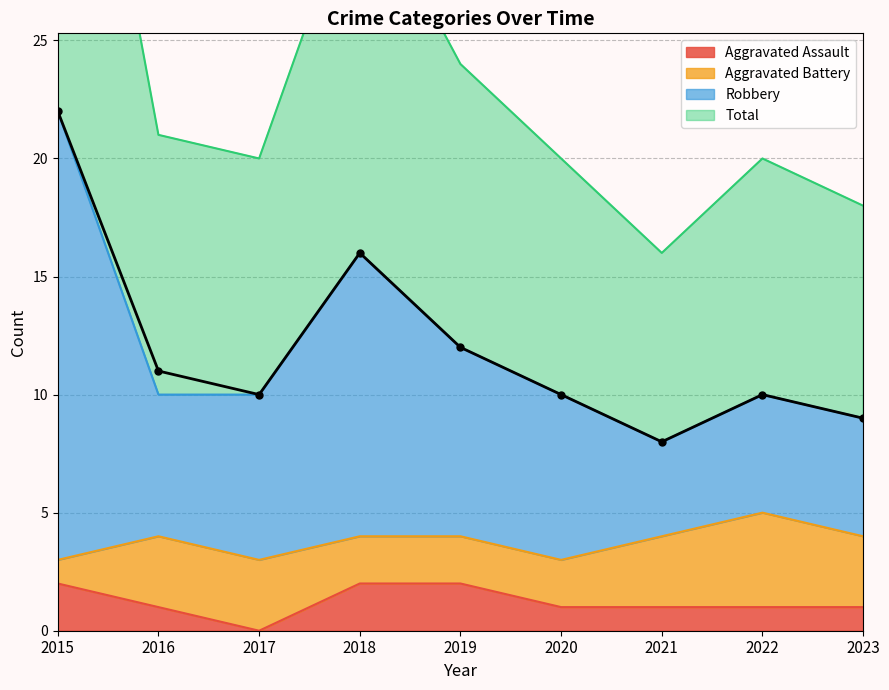

How many lines are shown in the chart?

3